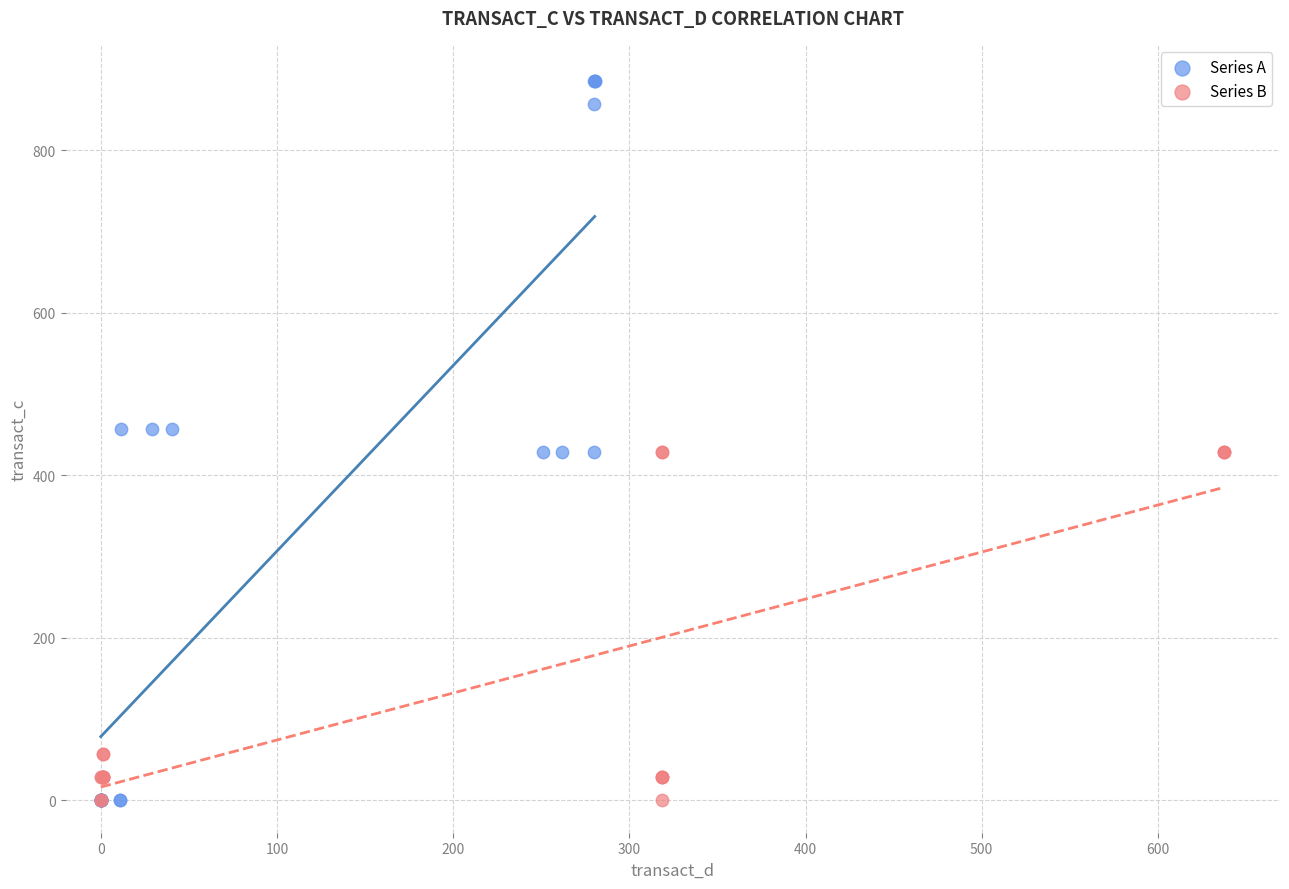

Which series has the largest Y range (max minus min)?

Series A